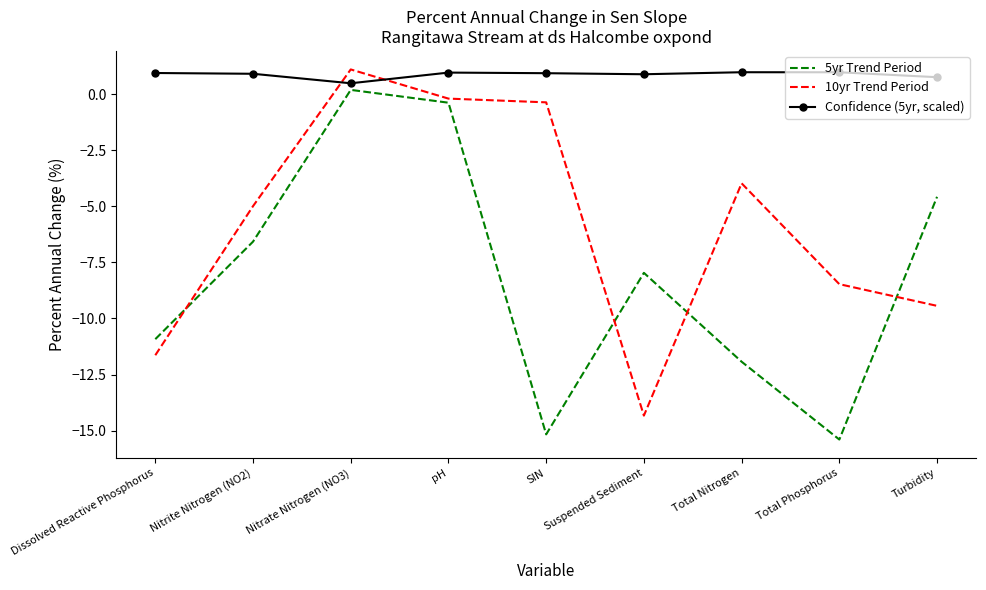

What is the approximate value of Confidence (5yr, scaled) at Dissolved Reactive Phosphorus?

1.0